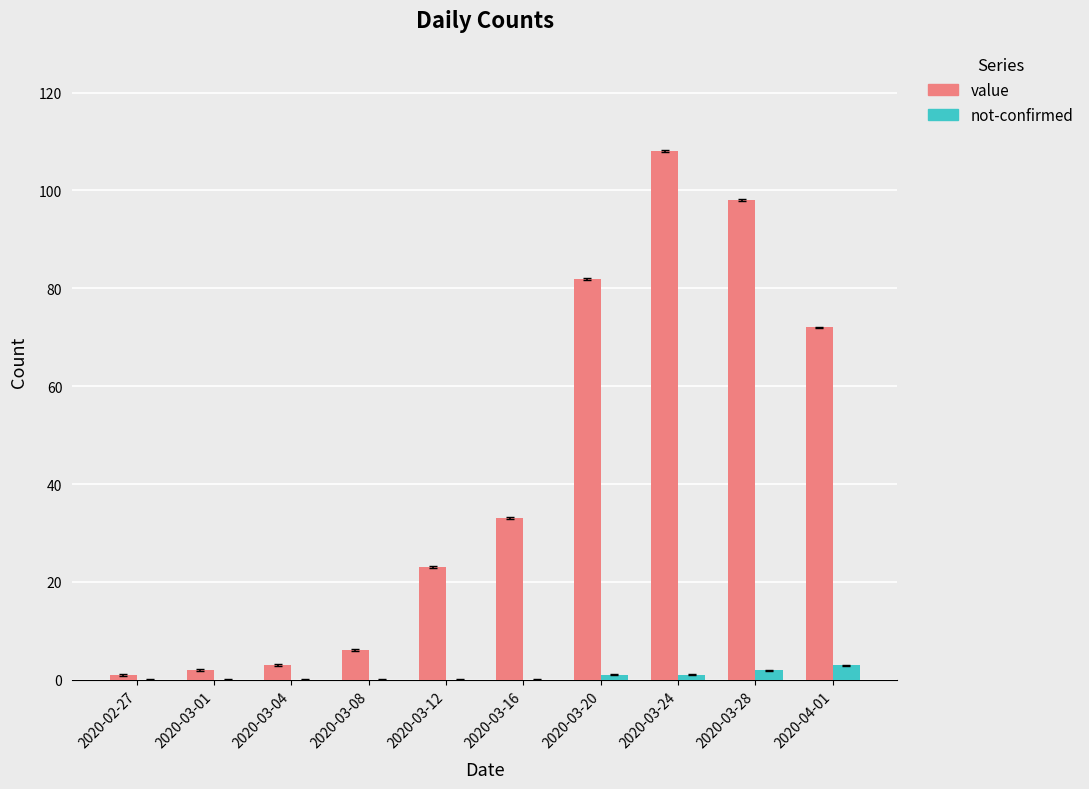

Which series has the largest range (max minus min)?

value